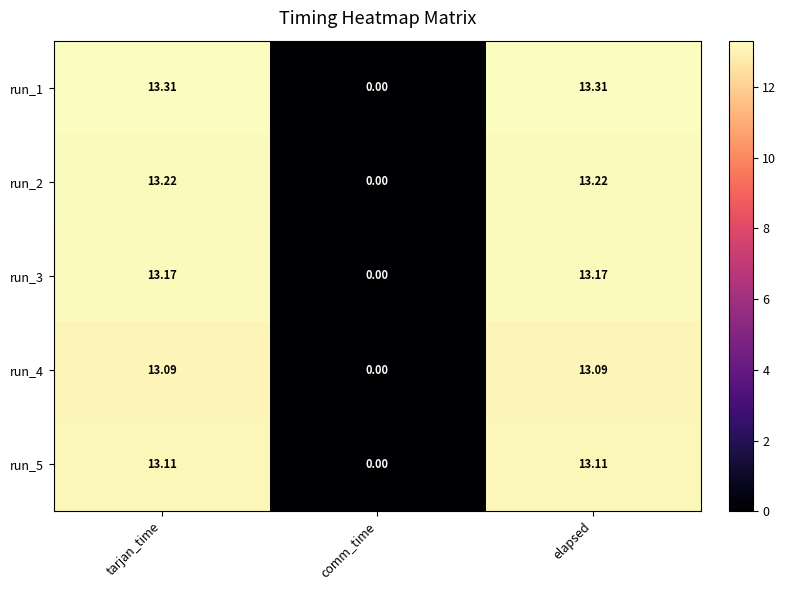

At which label does run_5 first exceed 13?

tarjan_time